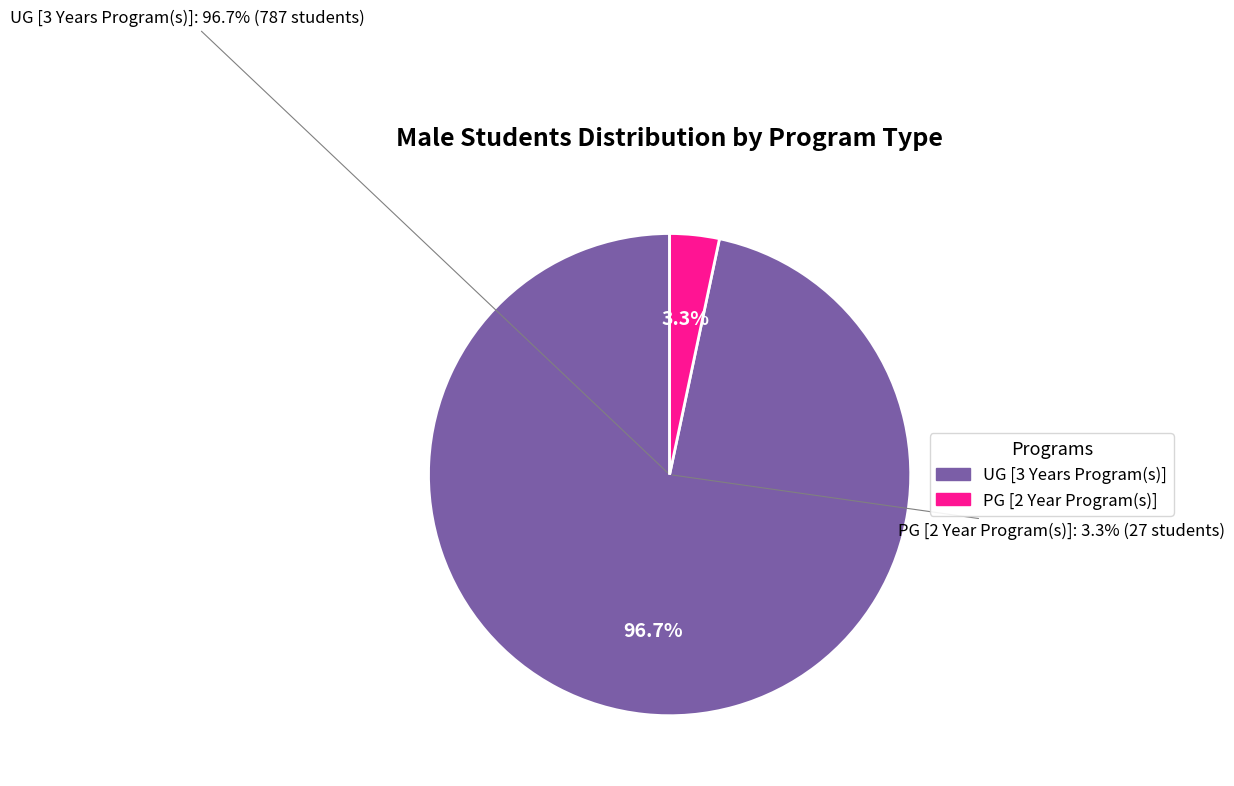

What is the ratio of the value at UG [3 Years Program(s)] to the value at PG [2 Year Program(s)]?

29.1